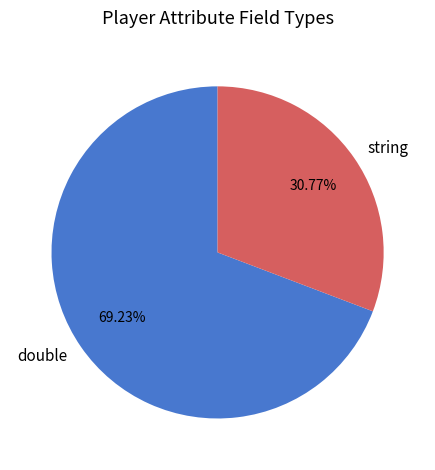

To the nearest percent, what percentage of the pie is double?

69%